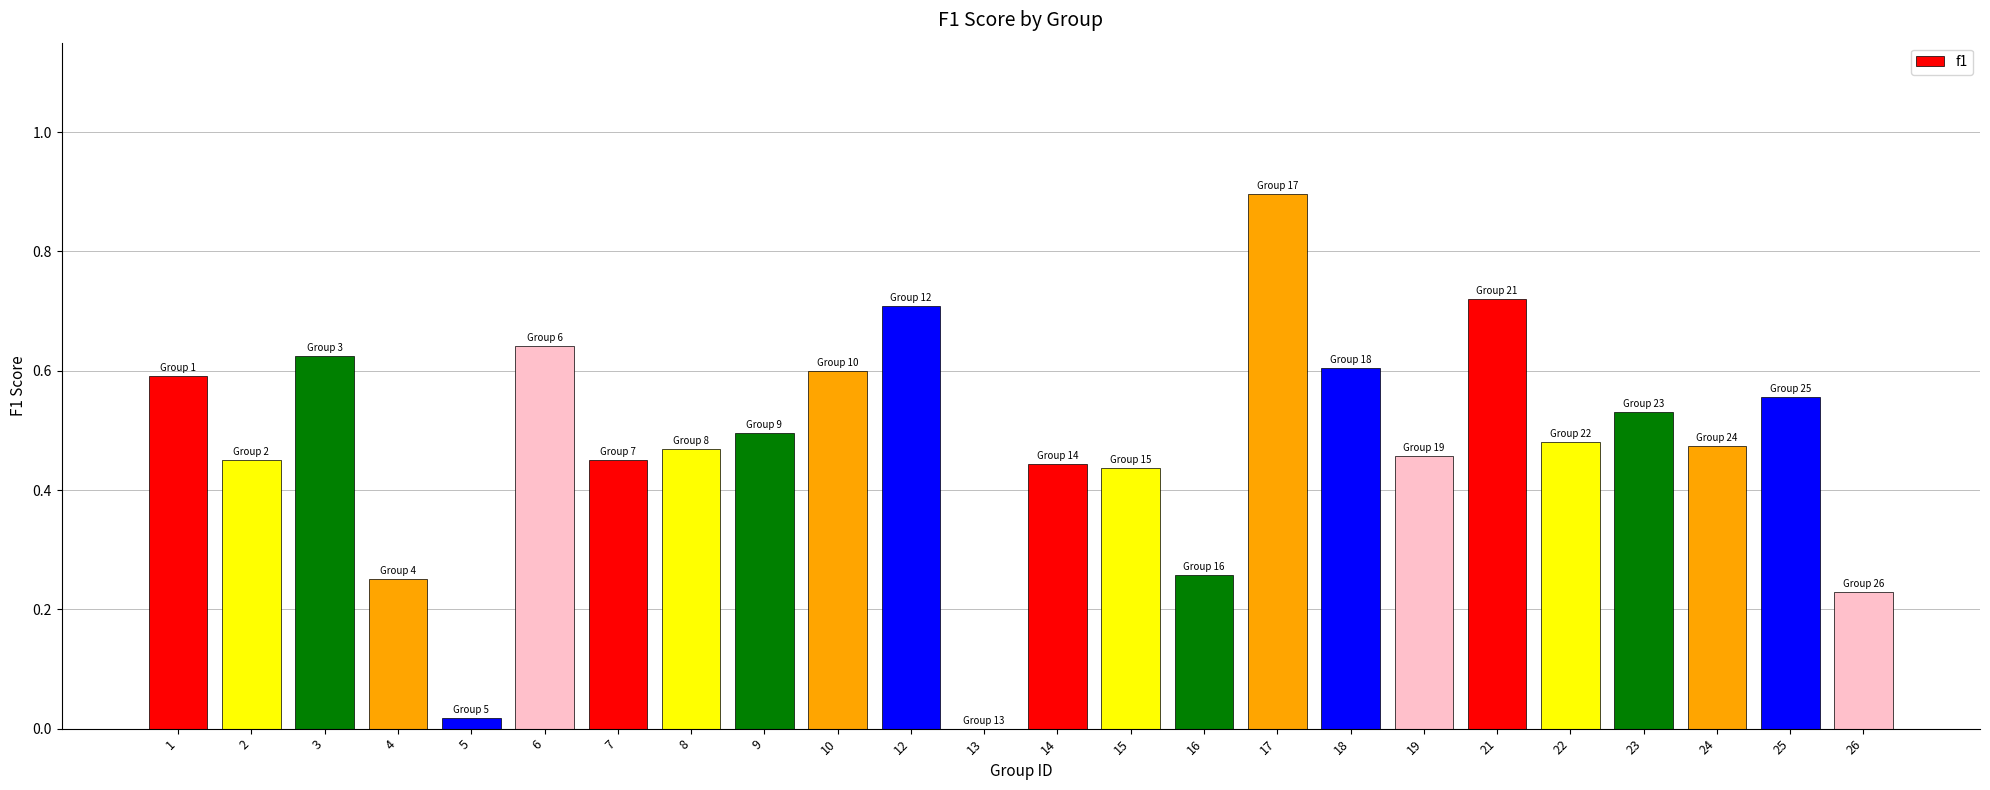

What is the sum of all values?

11.4